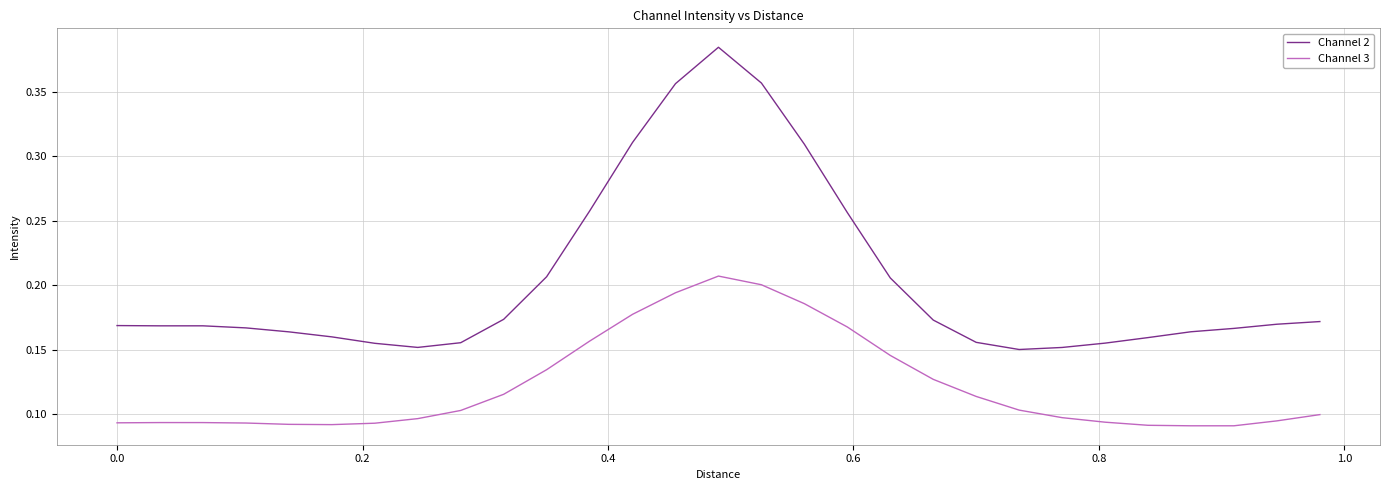

Which series has the widest spread of values?

Channel 2